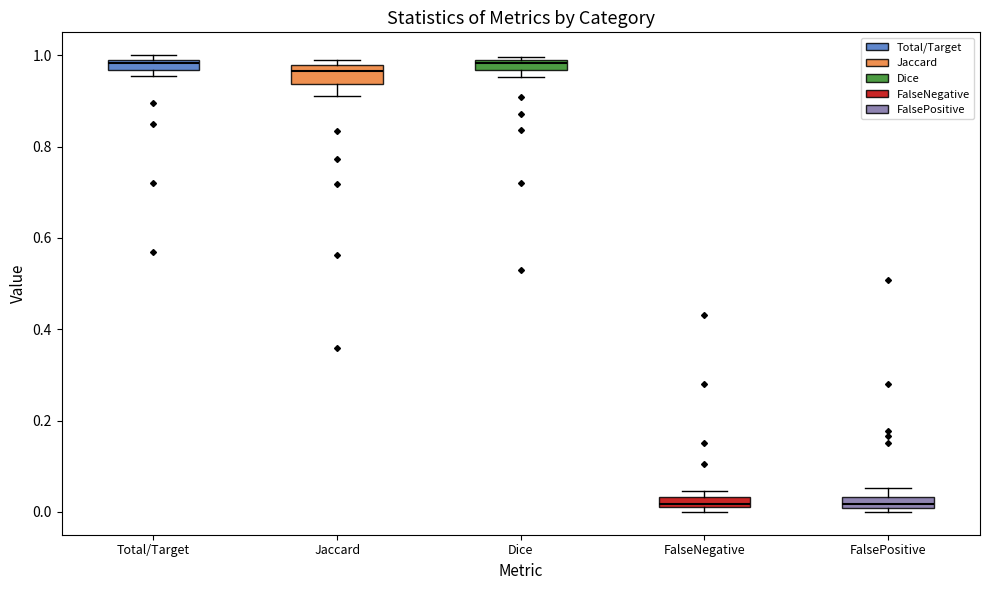

Where does the median line of the box for FalsePositive sit on the y-axis? The values are not printed on the chart, so give them approximately, as read against the axis.

0.02